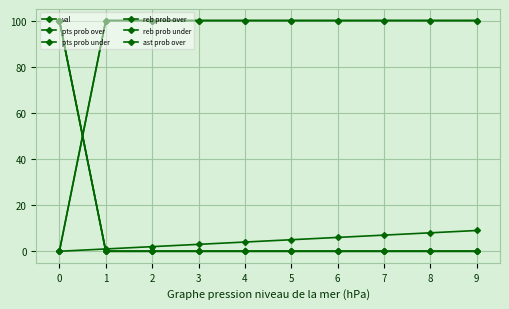

Is this an area chart (filled region under the line)?

No